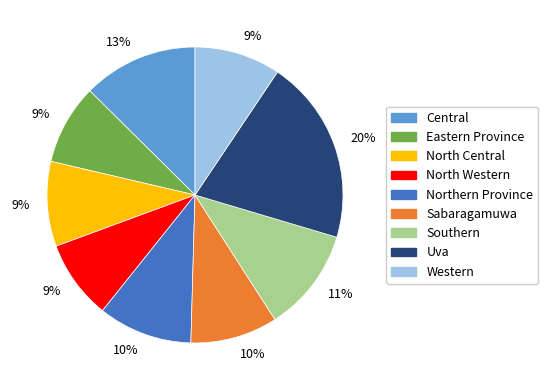

To the nearest percent, what percentage of the pie is Uva?

20%